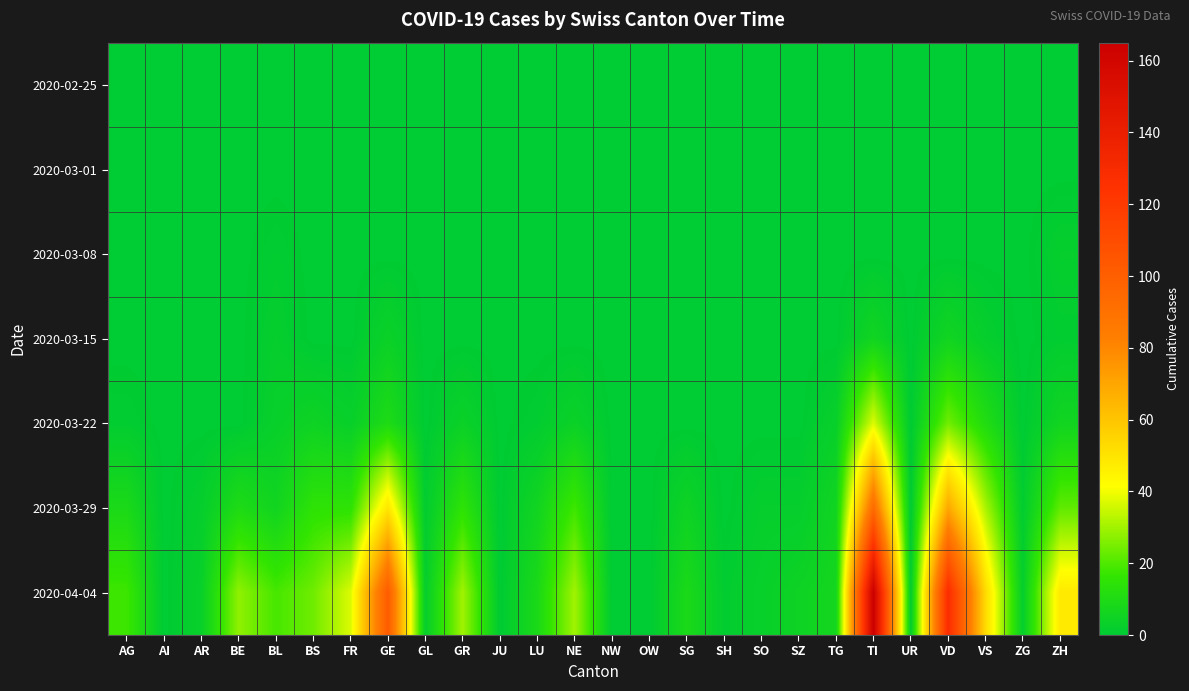

Reading left to right, transcribe all the data shown in this chart.

2020-02-25: AG=0	AI=0	AR=0	BE=0	BL=0	BS=0	FR=0	GE=0	GL=0	GR=0	JU=0	LU=0	NE=0	NW=0	OW=0	SG=0	SH=0	SO=0	SZ=0	TG=0	TI=0	UR=0	VD=0	VS=0	ZG=0	ZH=0
2020-03-01: AG=0	AI=0	AR=0	BE=0	BL=0	BS=0	FR=0	GE=0	GL=0	GR=0	JU=0	LU=0	NE=0	NW=0	OW=0	SG=0	SH=0	SO=0	SZ=0	TG=0	TI=0	UR=0	VD=0	VS=0	ZG=0	ZH=0
2020-03-08: AG=0	AI=0	AR=0	BE=0	BL=1	BS=0	FR=0	GE=0	GL=0	GR=0	JU=0	LU=0	NE=0	NW=0	OW=0	SG=0	SH=0	SO=0	SZ=0	TG=0	TI=0	UR=0	VD=0	VS=0	ZG=0	ZH=2
2020-03-15: AG=0	AI=0	AR=0	BE=0	BL=2	BS=0	FR=0	GE=4	GL=0	GR=0	JU=0	LU=0	NE=0	NW=0	OW=0	SG=0	SH=0	SO=0	SZ=0	TG=0	TI=6	UR=0	VD=6	VS=2	ZG=0	ZH=1
2020-03-22: AG=1	AI=0	AR=0	BE=0	BL=3	BS=5	FR=3	GE=10	GL=0	GR=4	JU=0	LU=1	NE=4	NW=0	OW=0	SG=0	SH=0	SO=0	SZ=0	TG=3	TI=37	UR=0	VD=24	VS=11	ZG=0	ZH=6
2020-03-29: AG=9	AI=0	AR=2	BE=10	BL=6	BS=15	FR=15	GE=49	GL=1	GR=15	JU=0	LU=6	NE=18	NW=0	OW=0	SG=5	SH=0	SO=2	SZ=2	TG=6	TI=93	UR=0	VD=69	VS=31	ZG=1	ZH=22
2020-04-04: AG=18	AI=0	AR=3	BE=28	BL=19	BS=24	FR=37	GE=102	GL=2	GR=30	JU=0	LU=9	NE=30	NW=0	OW=0	SG=9	SH=1	SO=3	SZ=5	TG=7	TI=165	UR=1	VD=128	VS=53	ZG=2	ZH=48